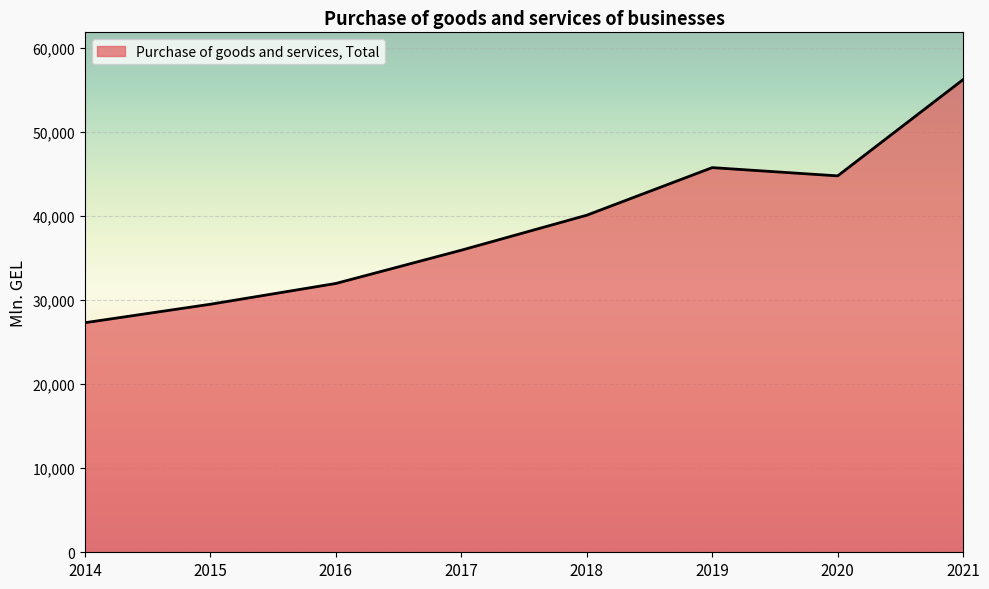

How many lines are shown in the chart?

1